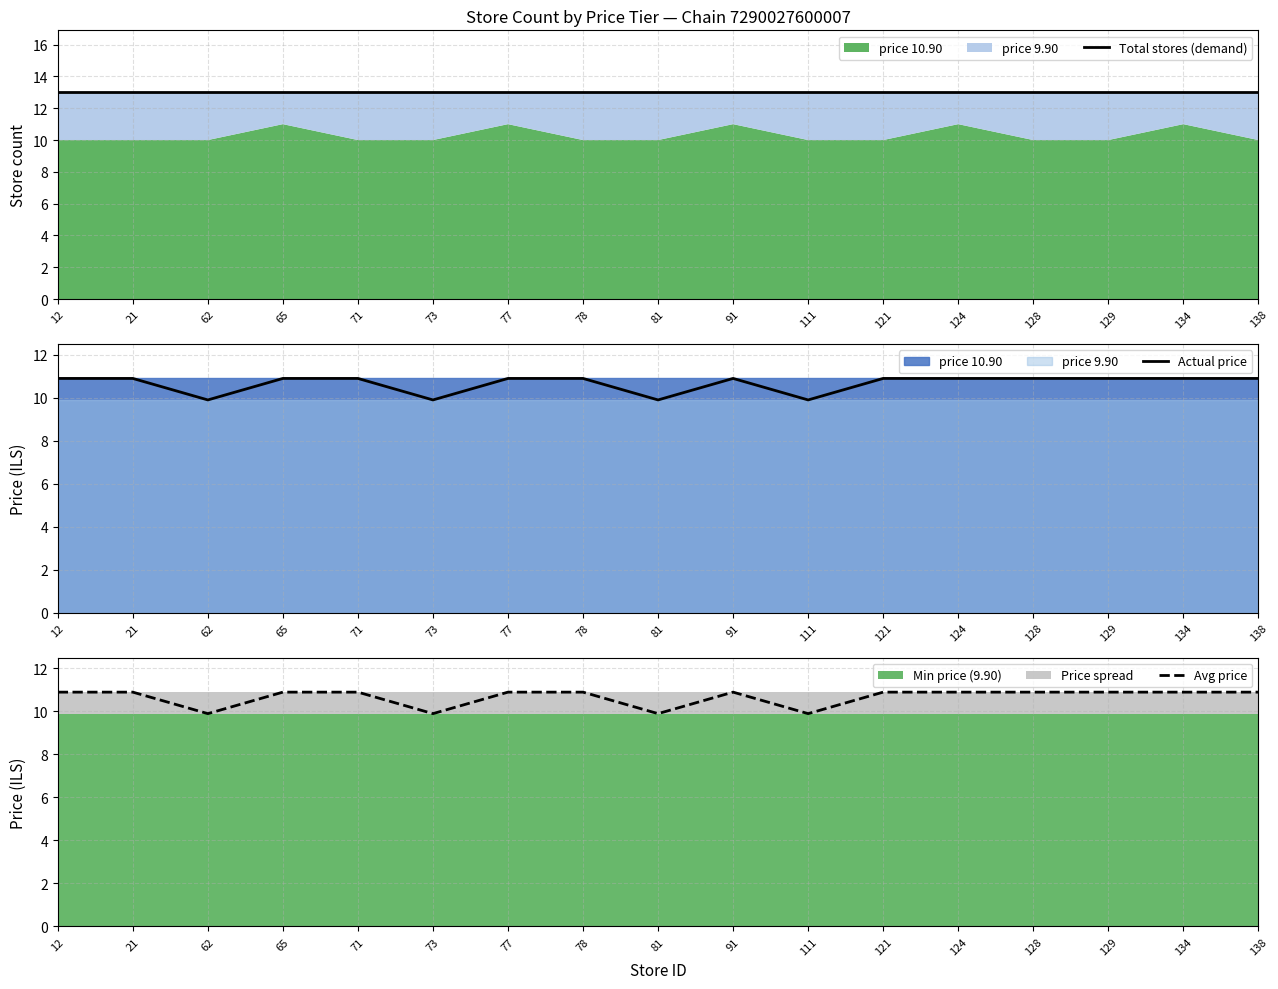

True or false: Total stores (demand) and Actual price intersect in this chart.

False